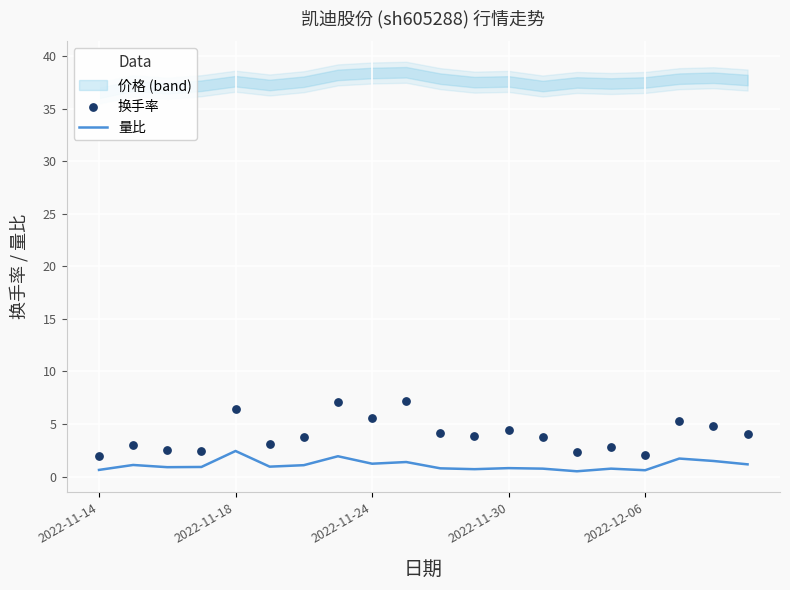

Which series has the largest total across all categories?

换手率